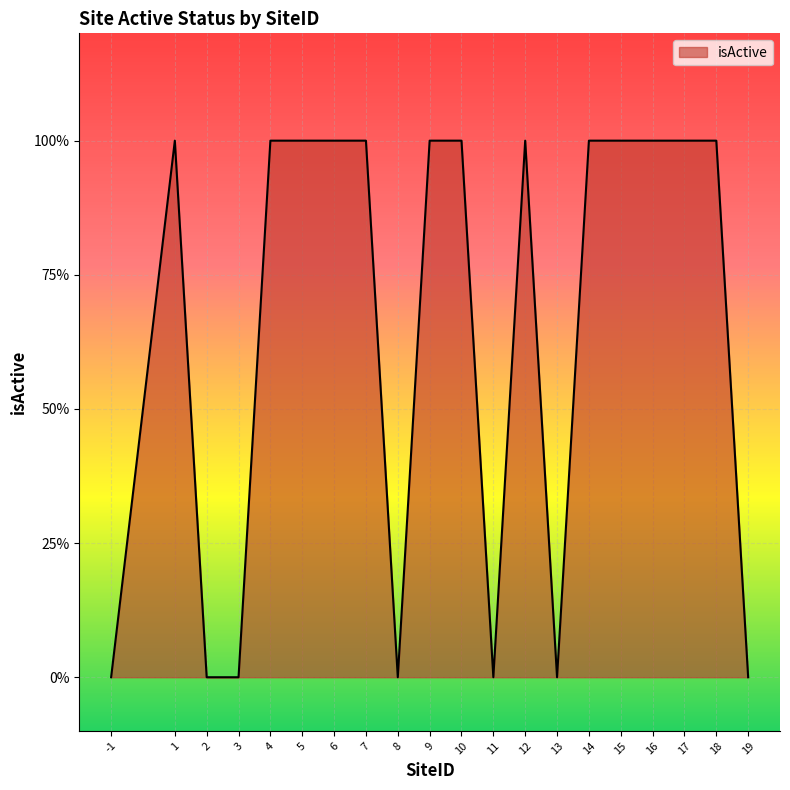

Reading left to right, what are all the values shown in this chart?

0	1	0	0	1	1	1	1	0	1	1	0	1	0	1	1	1	1	1	0